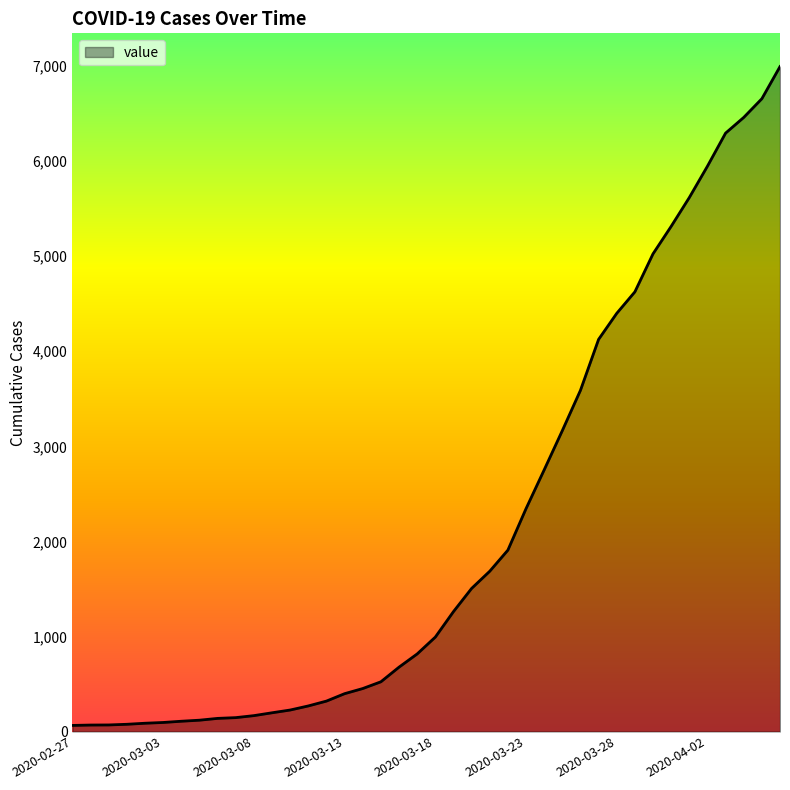

What is the difference between the maximum and minimum values?

6931